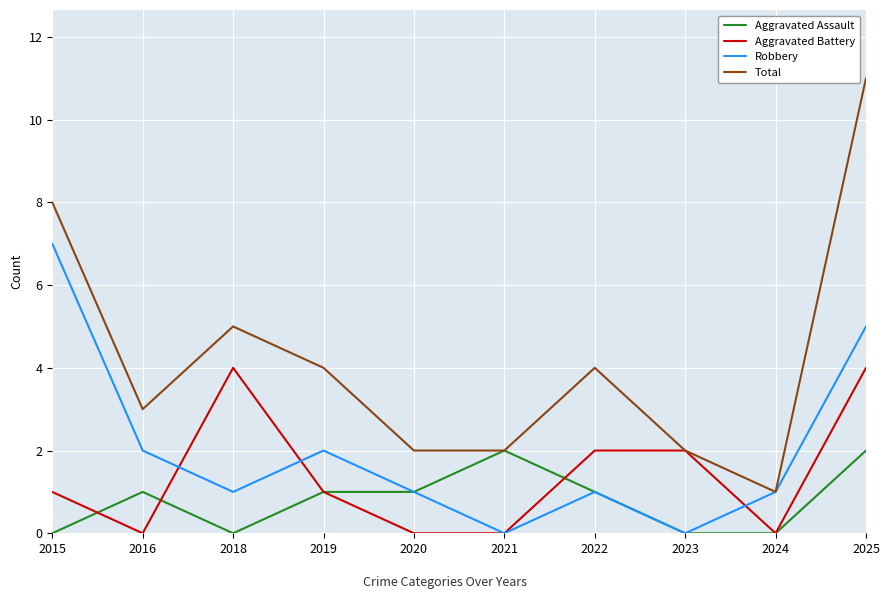

What is the total value across all series at 2018?

10